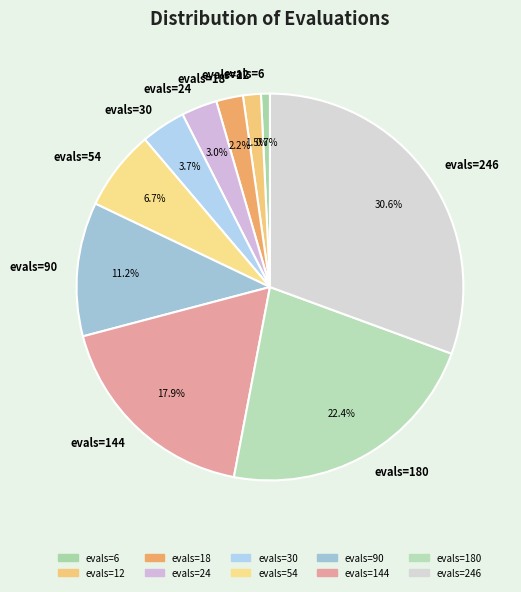

Is there a majority slice in this chart?

No